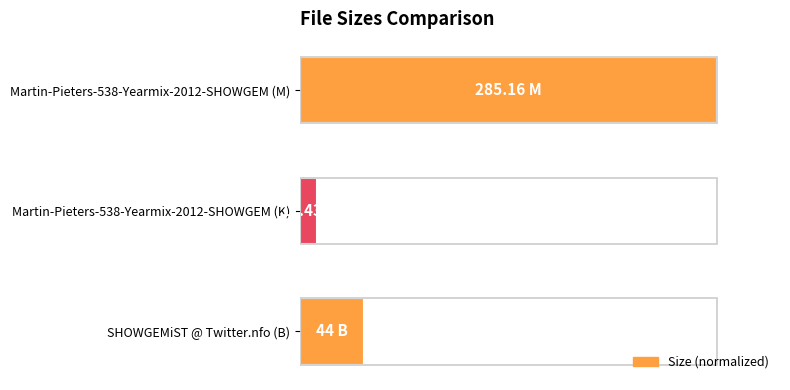

What is the maximum value shown in the chart?

100.0